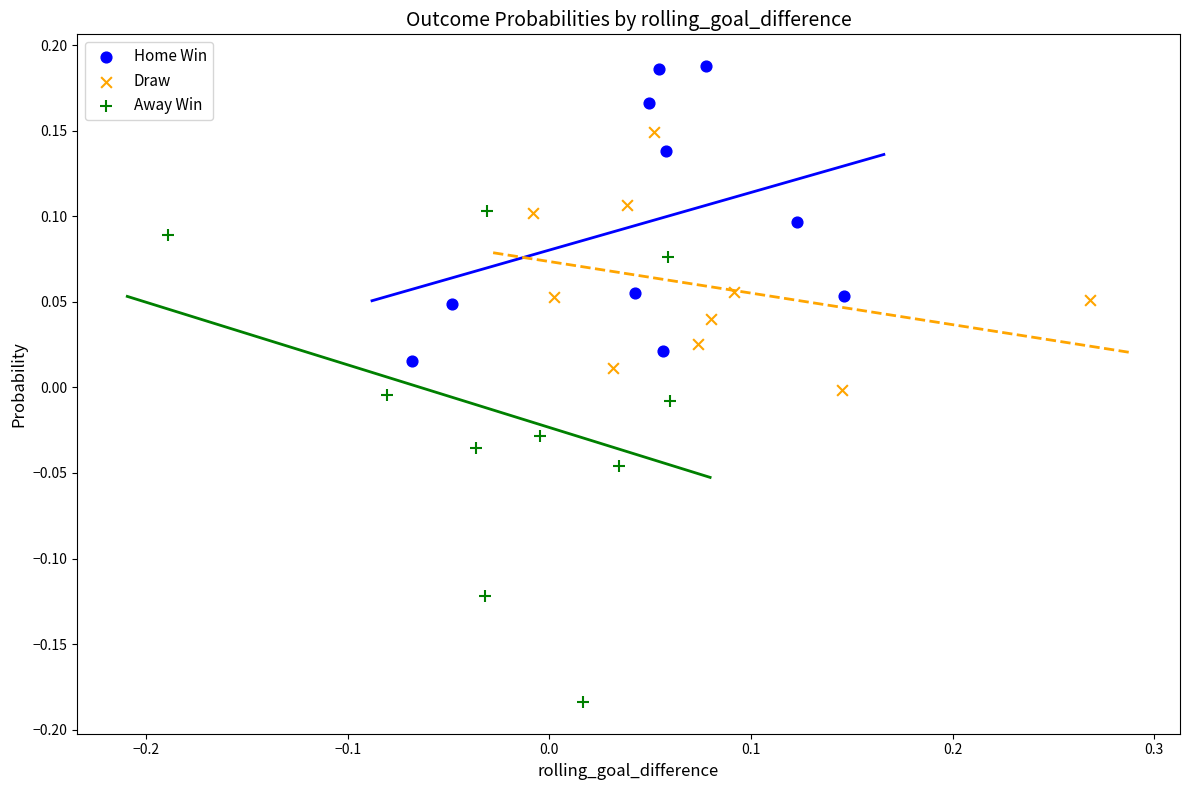

Which series reaches the minimum Y coordinate?

Away Win